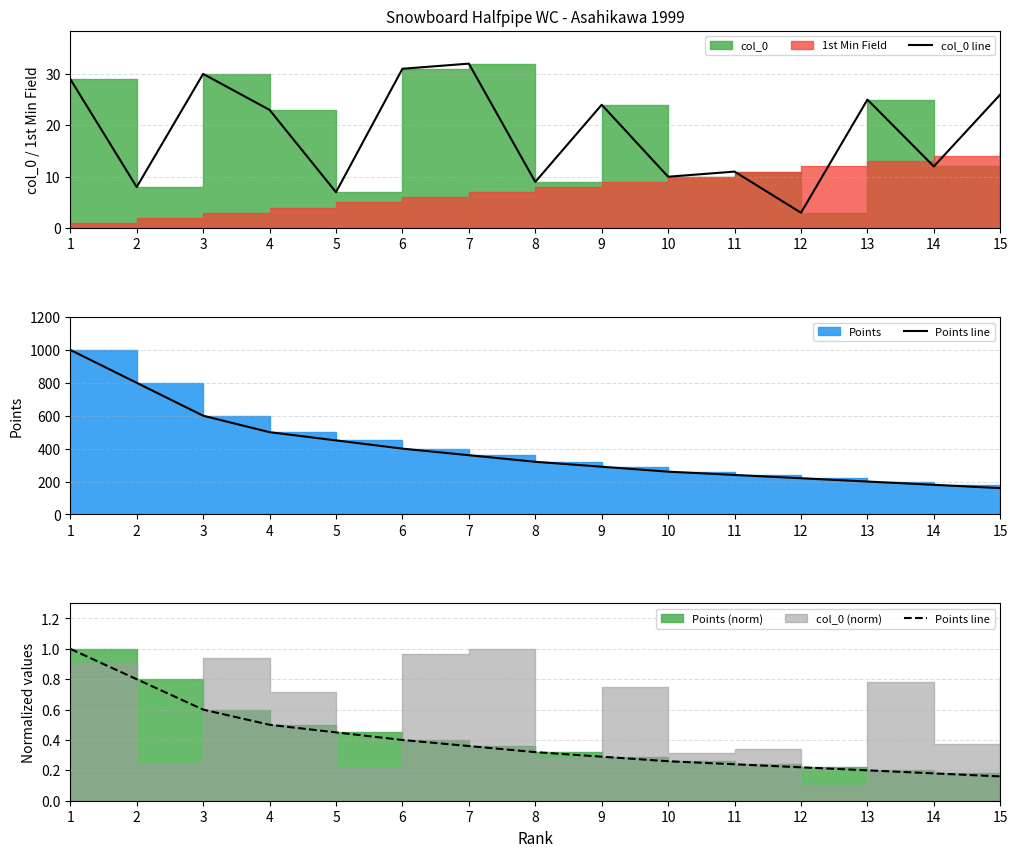

The value of Points line at 15 is 0.2. True or false?

True